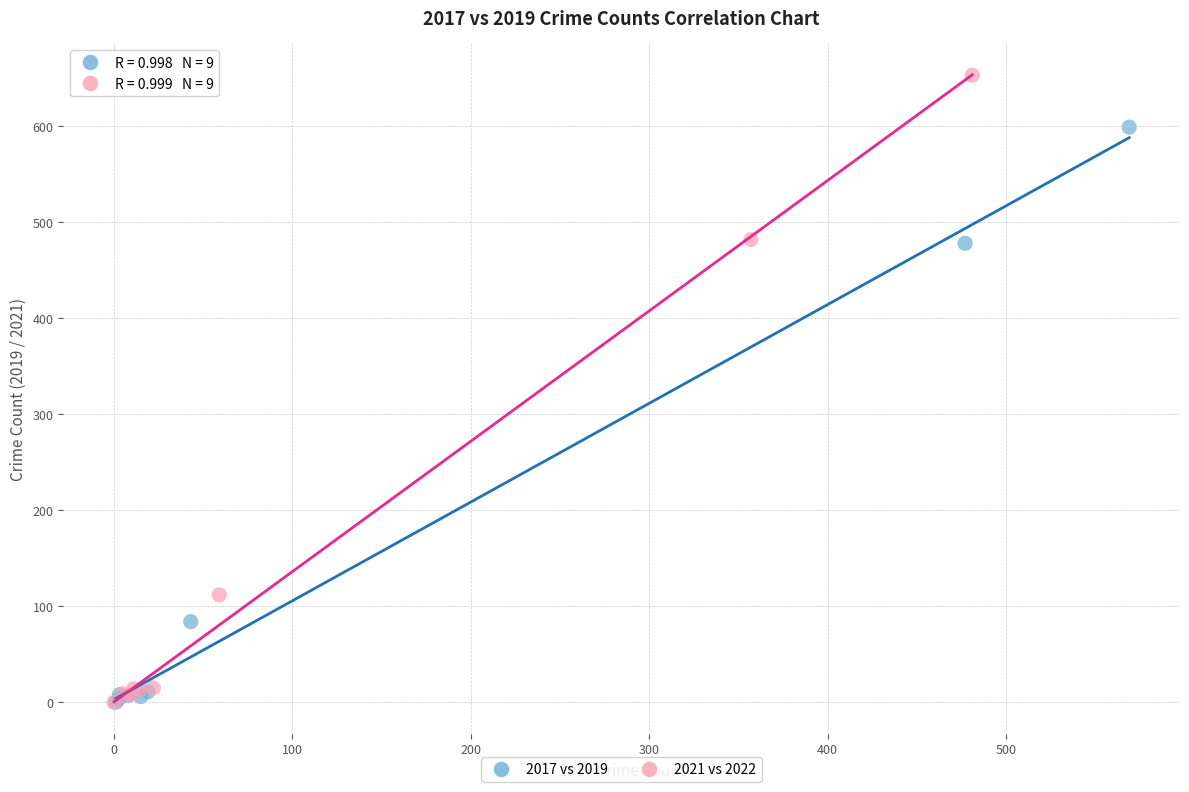

Which series contains the highest Y value?

2021 vs 2022